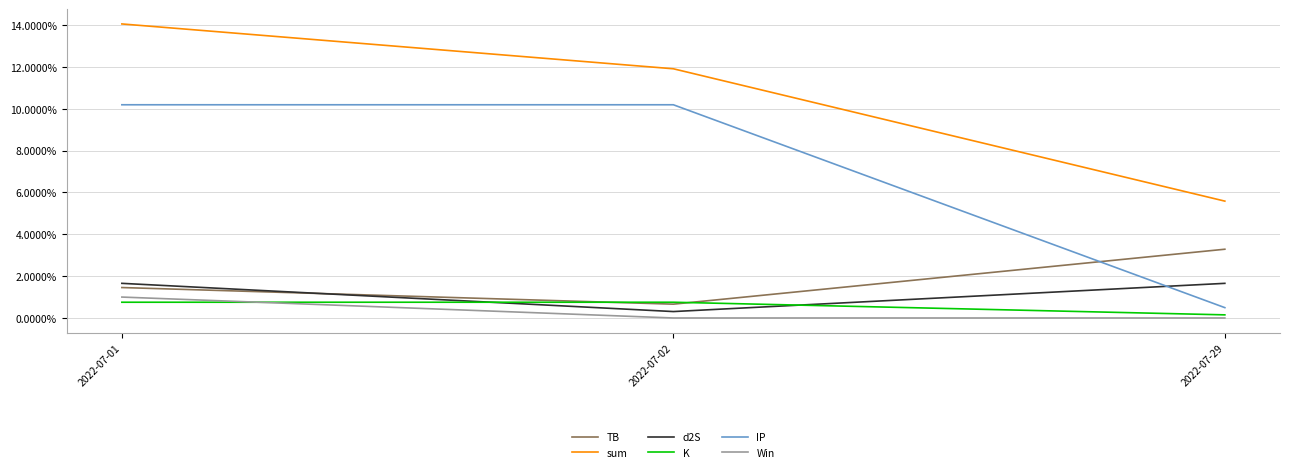

Which series has the widest spread of values?

IP